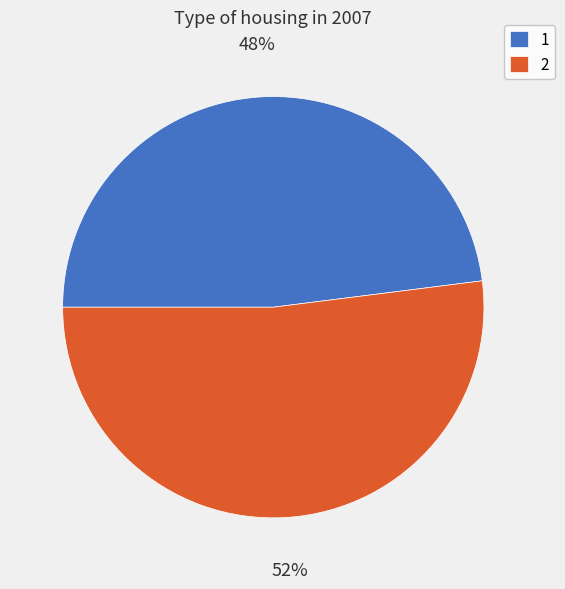

To the nearest percent, what percentage of the pie is 2?

52%